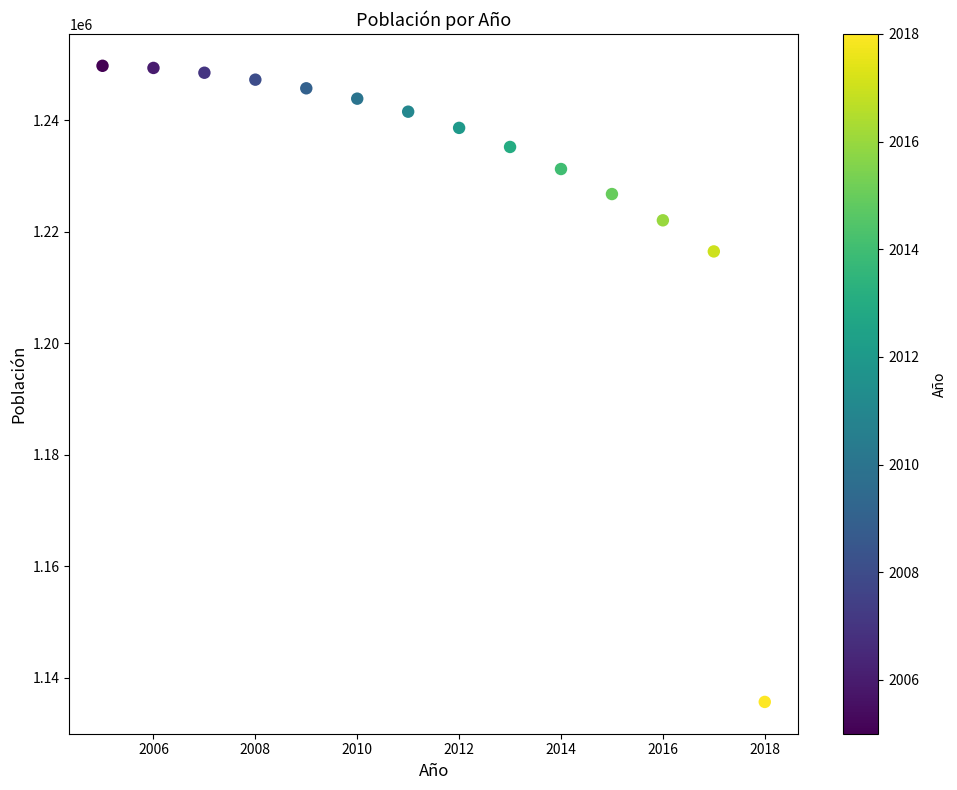

What is the range of Y values (max minus min)?

114095